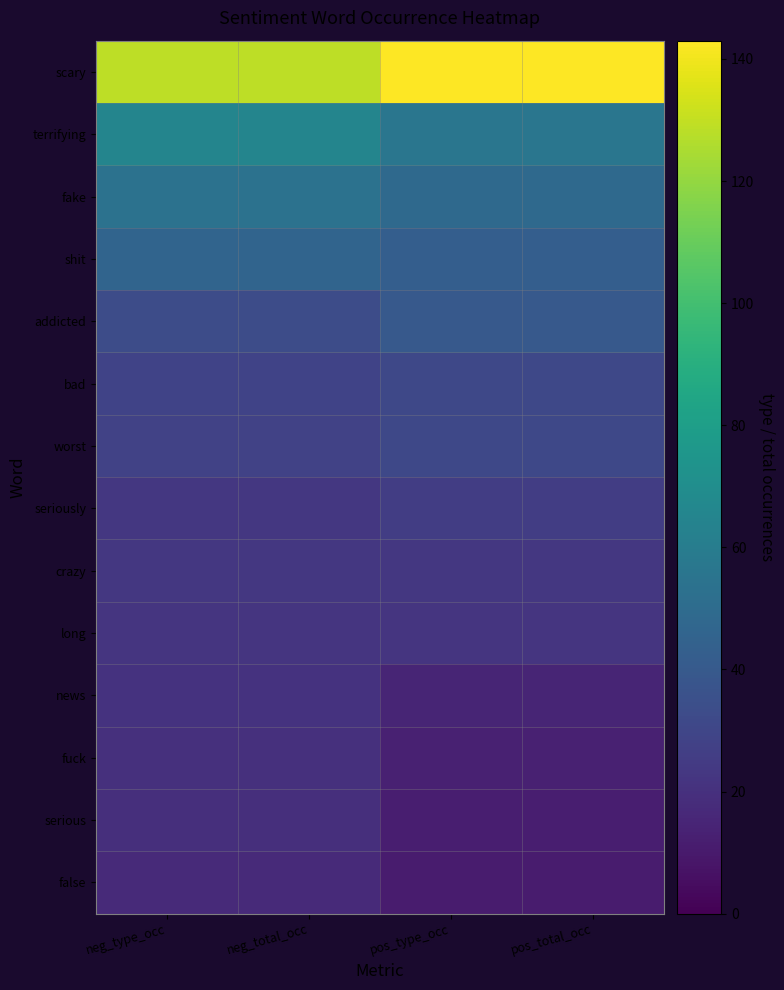

How many distinct data groups are displayed?

14